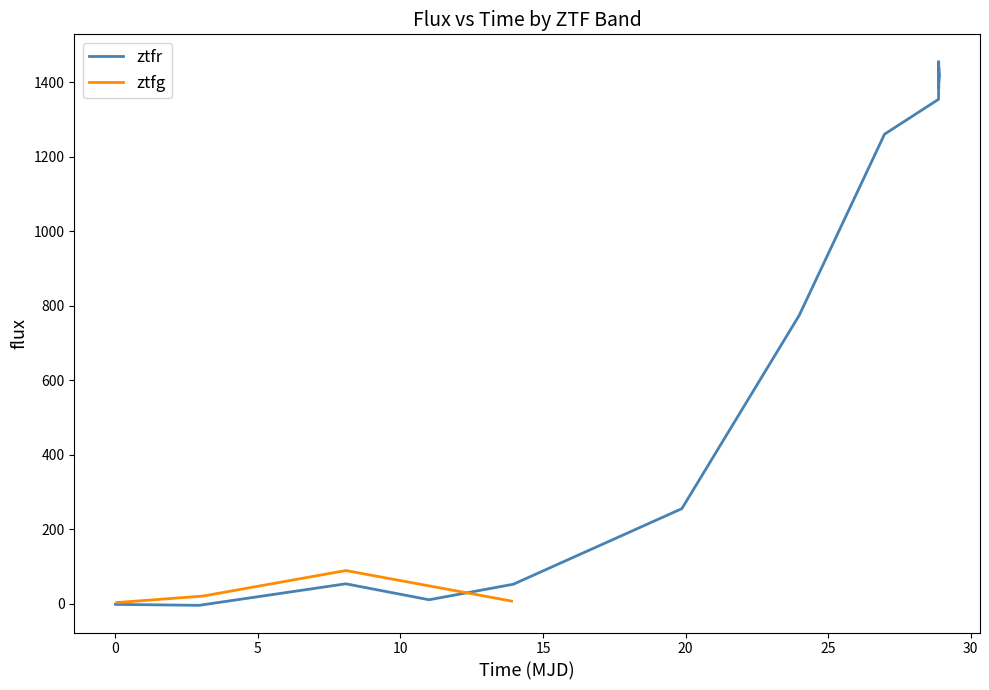

What is the value of the 5th point from the left?

52.8